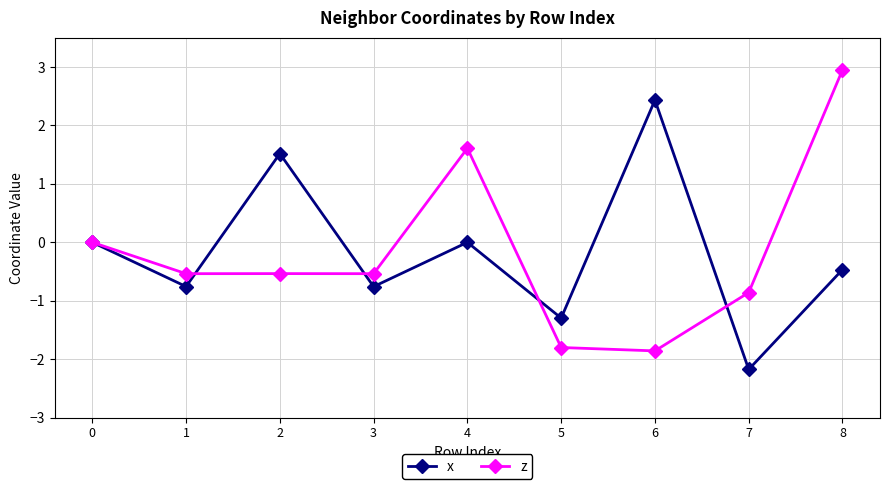

The x series shows 1.7 at 0. True or false?

False